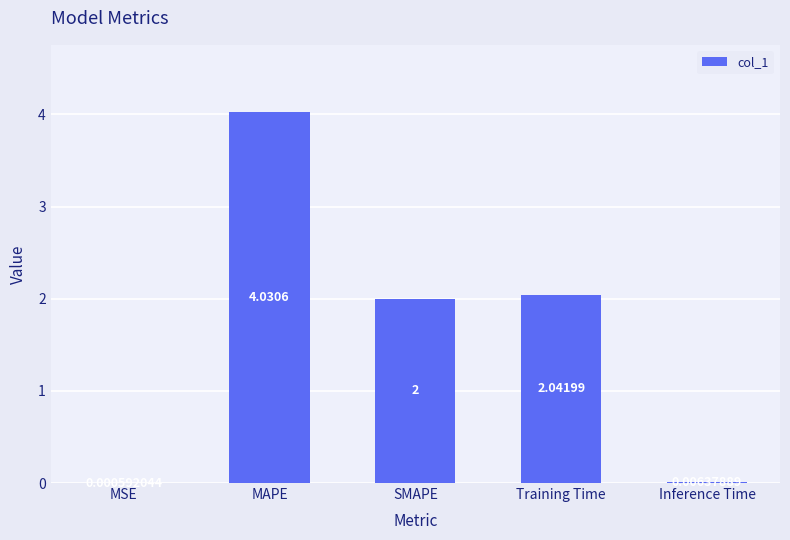

What is the sum of the values at SMAPE and MSE?

2.0